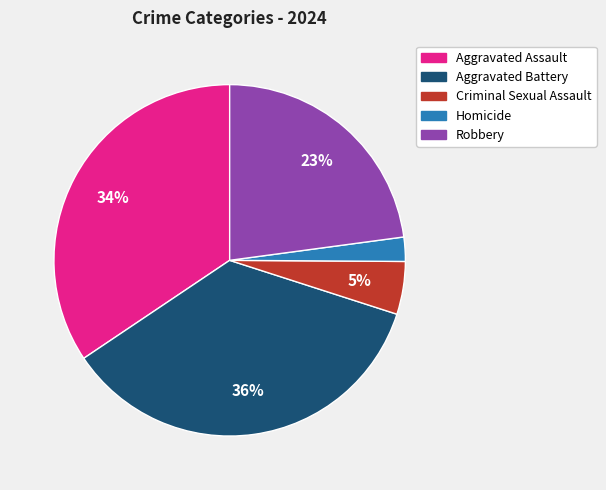

True or false: Aggravated Assault accounts for 34% of the total.

True